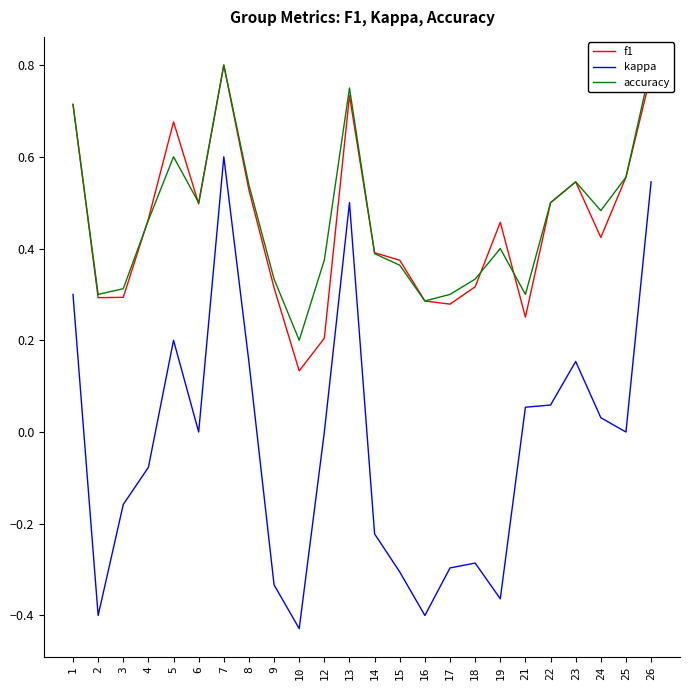

At which label does kappa reach its peak?

7